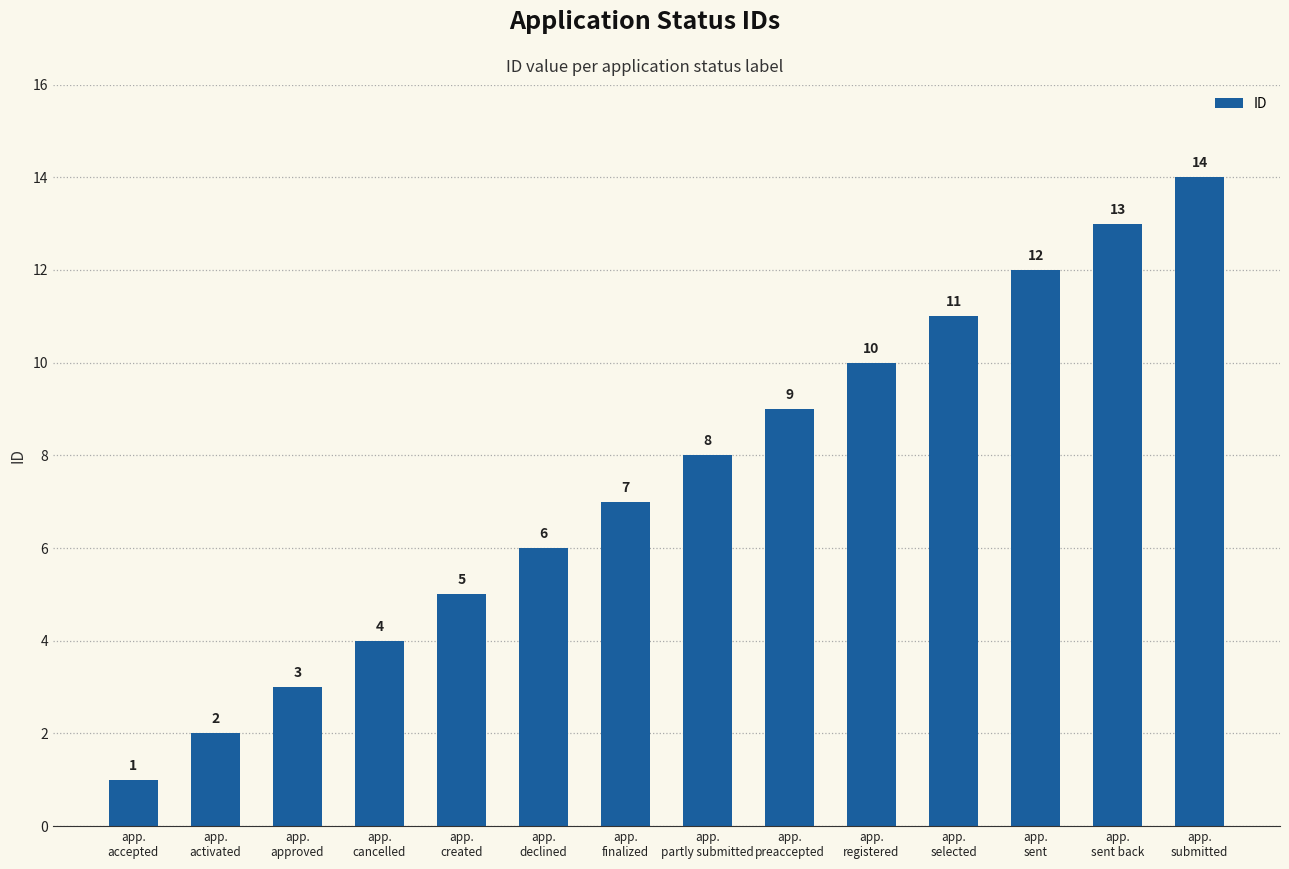

Reading left to right, what are all the values shown in this chart?

app.
accepted=1	app.
activated=2	app.
approved=3	app.
cancelled=4	app.
created=5	app.
declined=6	app.
finalized=7	app.
partly submitted=8	app.
preaccepted=9	app.
registered=10	app.
selected=11	app.
sent=12	app.
sent back=13	app.
submitted=14